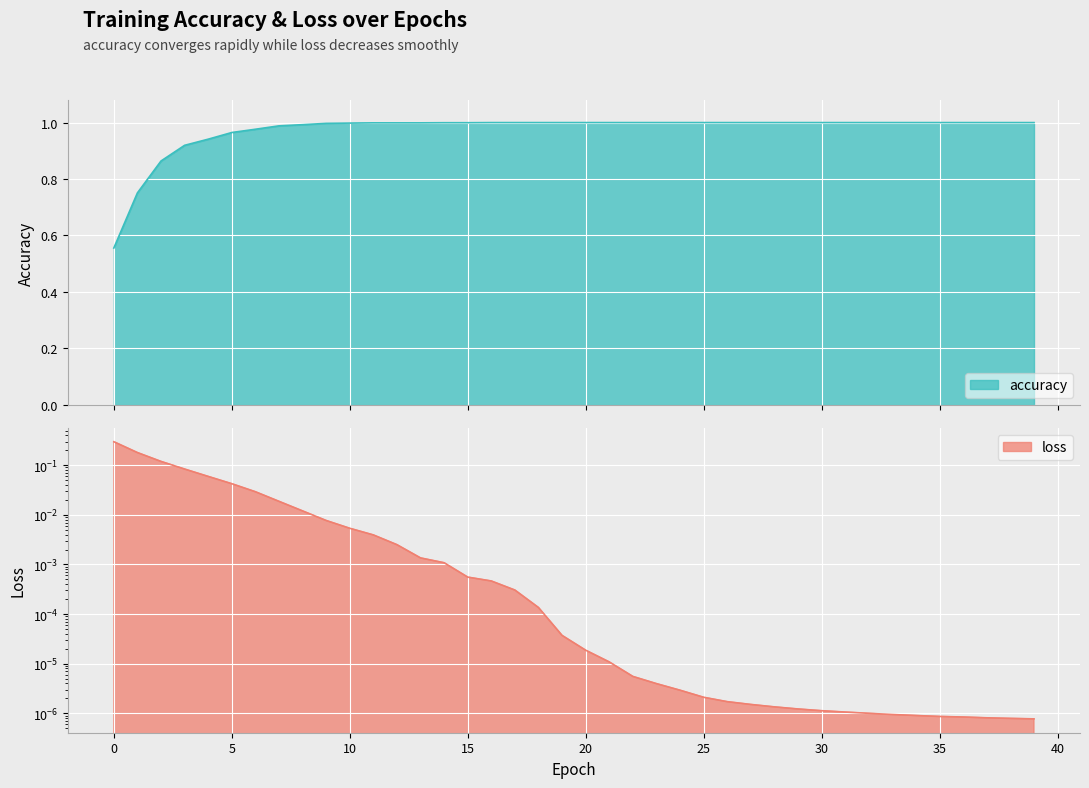

True or false: loss and accuracy intersect in this chart.

False